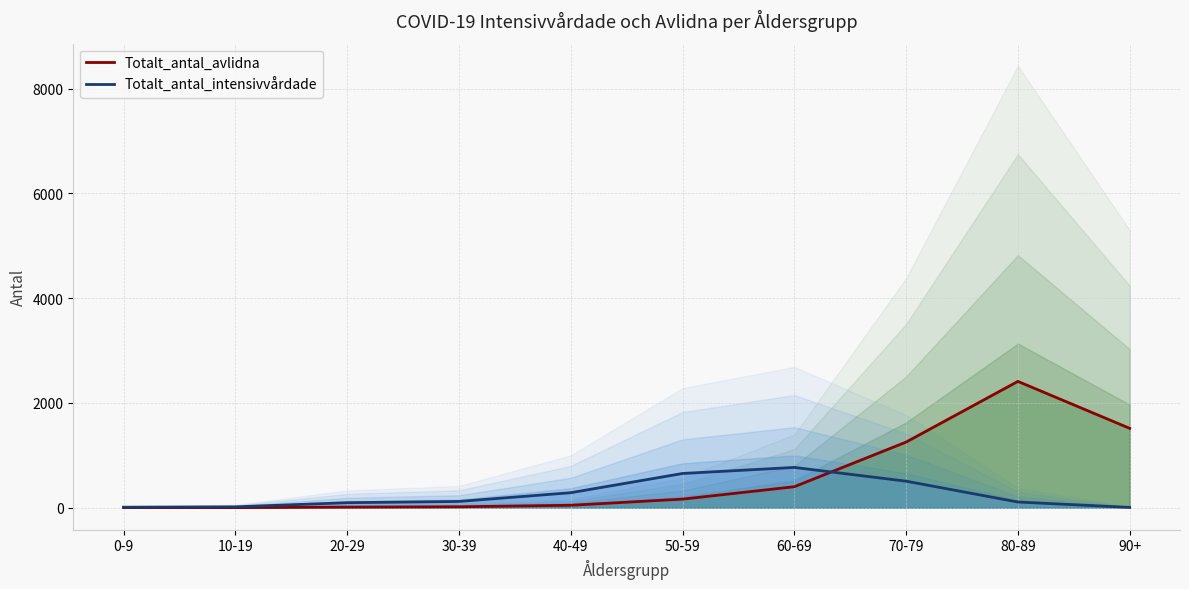

The value of Totalt_antal_intensivvårdade at 80-89 is 107. True or false?

True